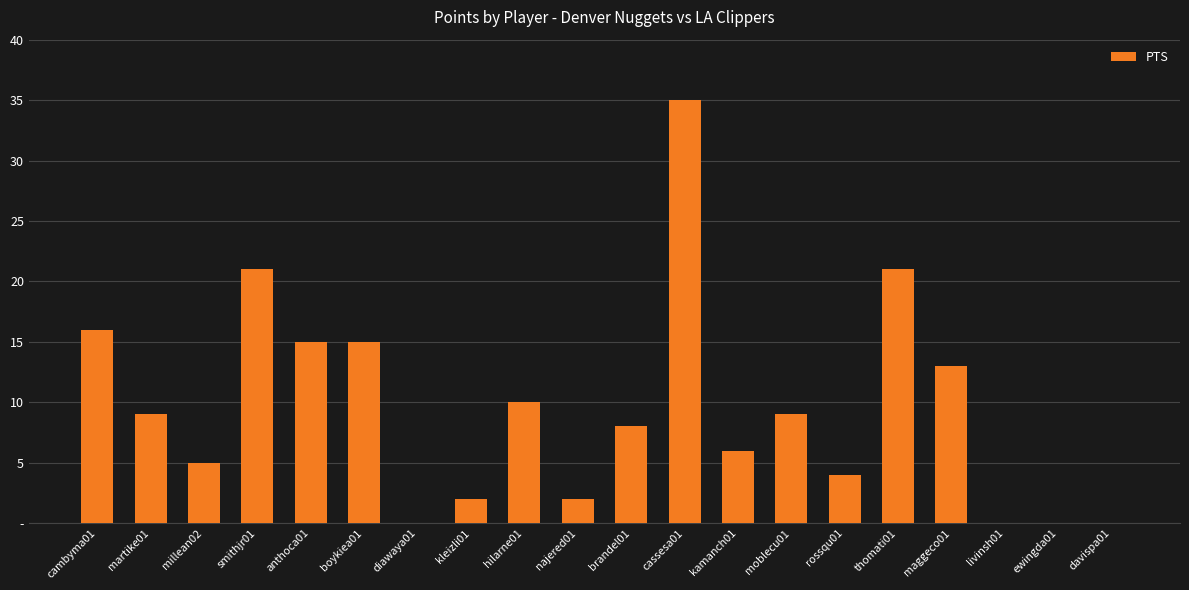

List the labels in order of value, largest first.

cassesa01, smithjr01, thomati01, cambyma01, anthoca01, boykiea01, maggeco01, hilarne01, martike01, moblecu01, brandel01, kamanch01, millean02, rossqu01, kleizli01, najered01, diawaya01, livinsh01, ewingda01, davispa01